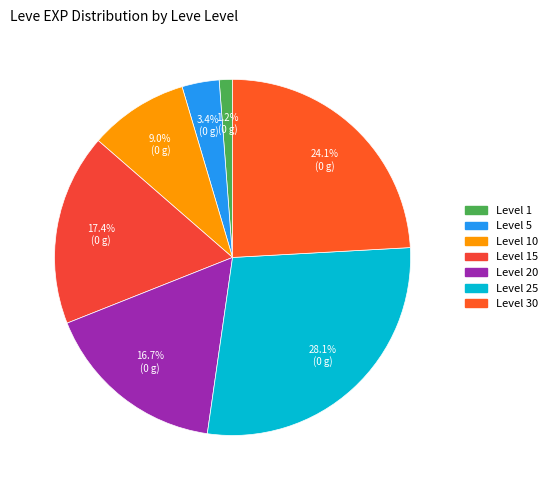

How many slices are in this pie chart?

7